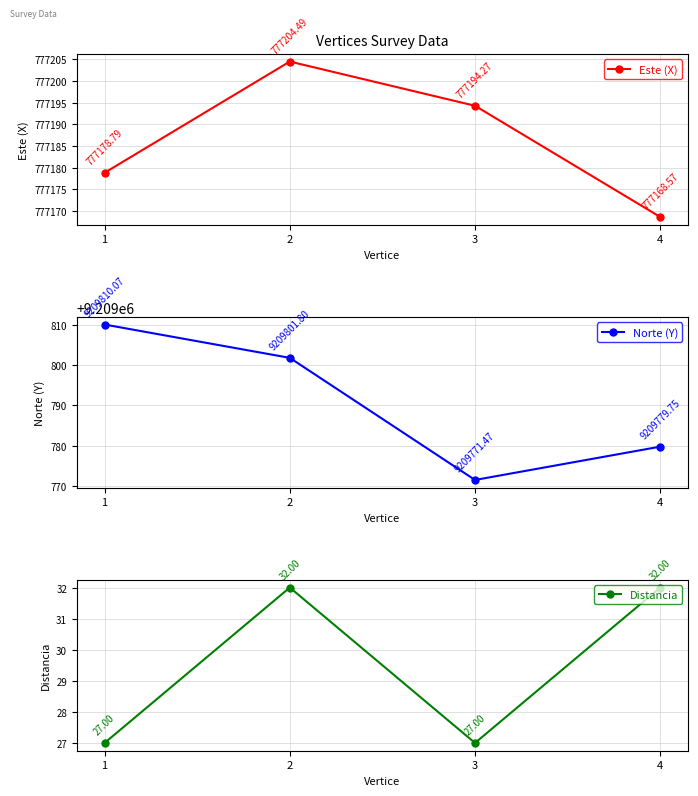

List the labels in order of Este (X) value, smallest first.

4, 1, 3, 2